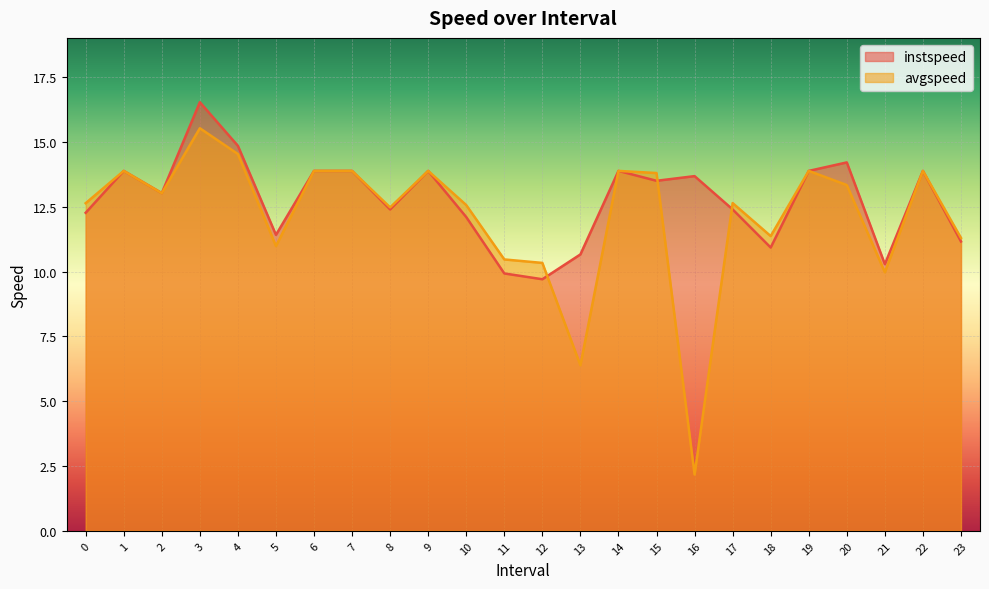

Between which two adjacent categories do instspeed and avgspeed first intersect?

12.0 and 13.0